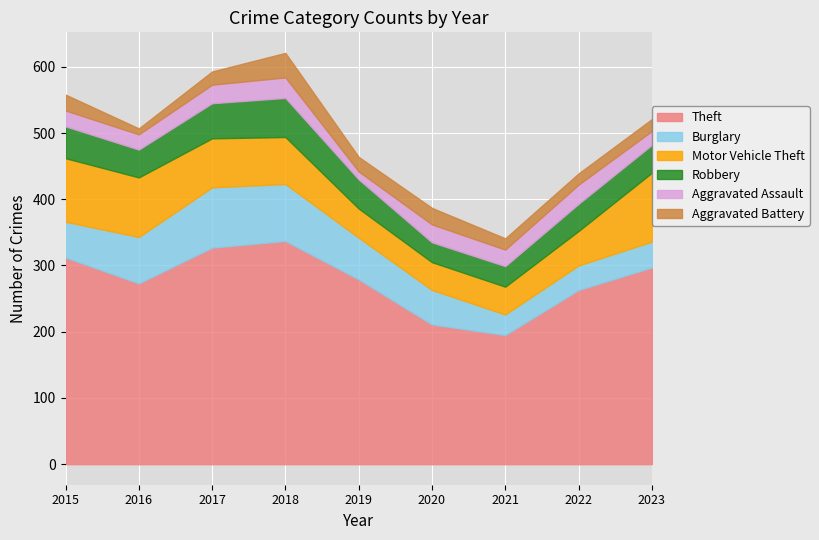

True or false: Aggravated Assault and Theft intersect in this chart.

False